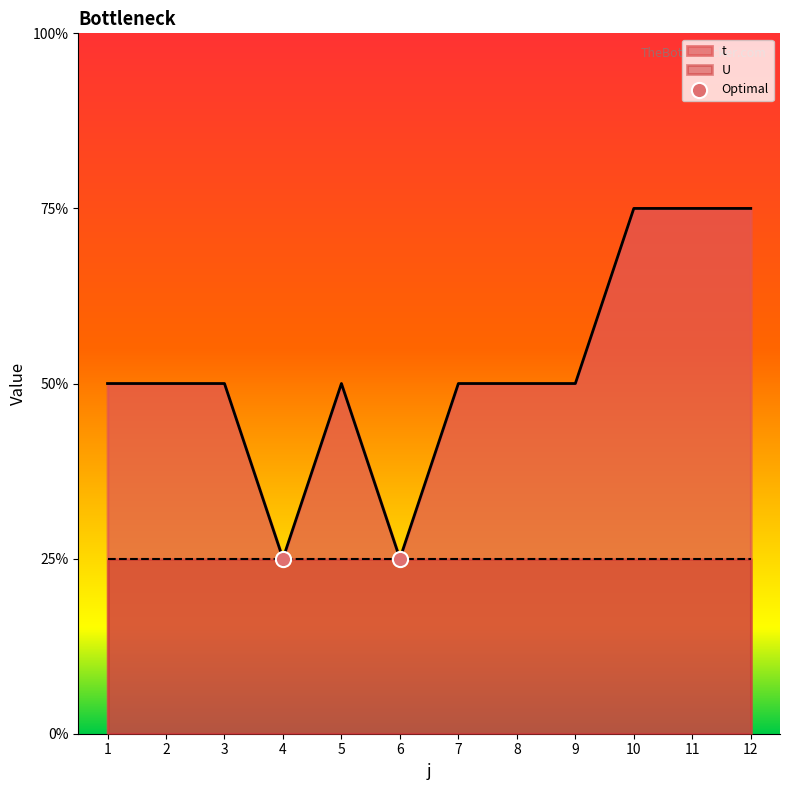

Between 4 and 7, which is larger?

7